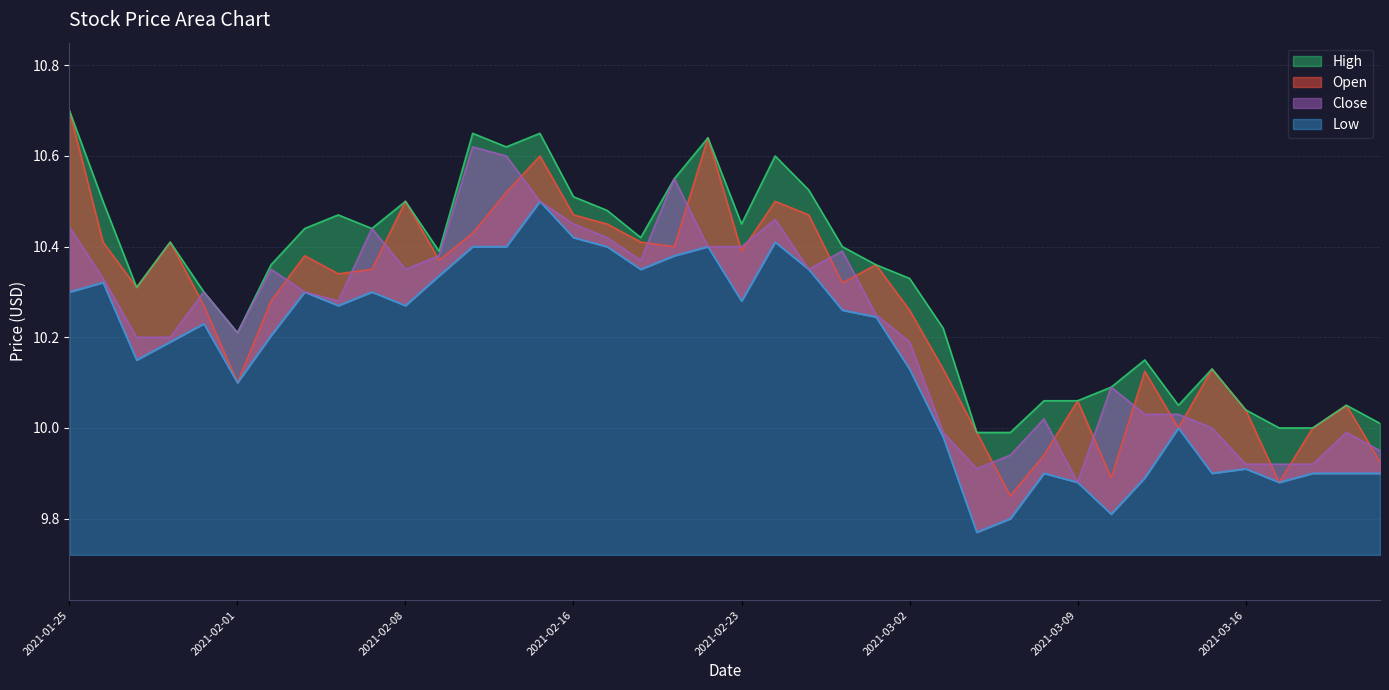

Where does the Open series first go above 10?

2021-01-25